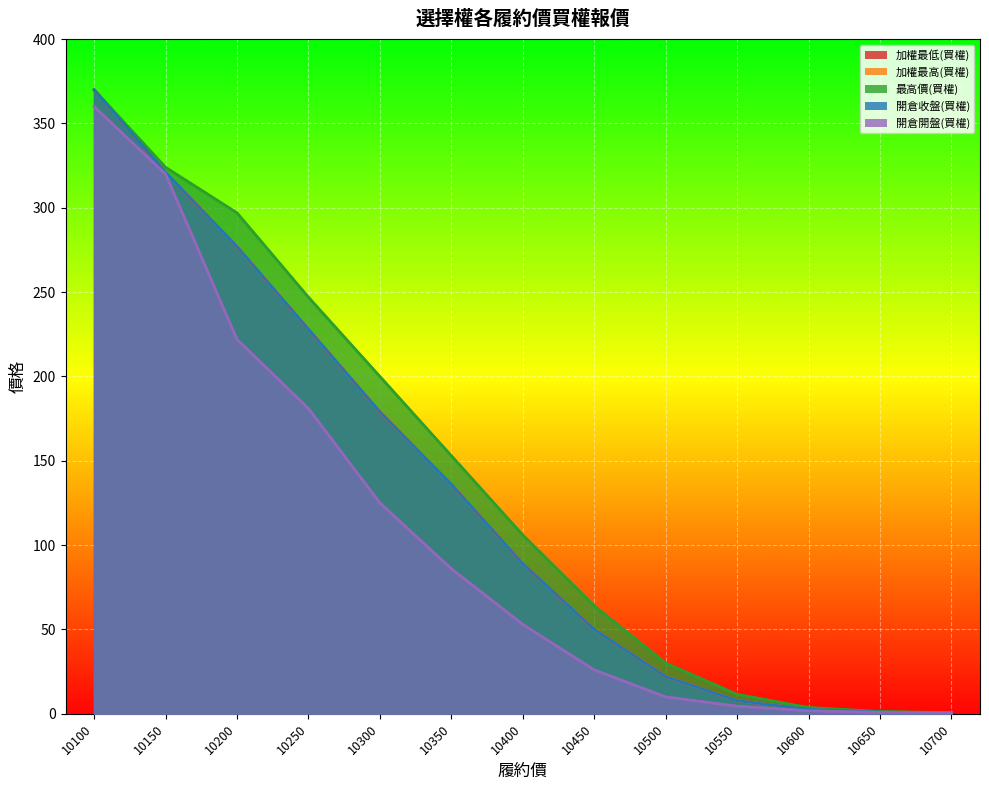

True or false: 最高價(買權) and 加權最低(買權) intersect in this chart.

False